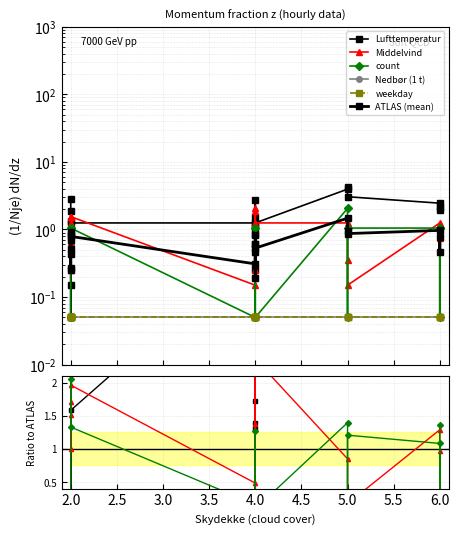

Which series has the largest total across all categories?

Lufttemperatur